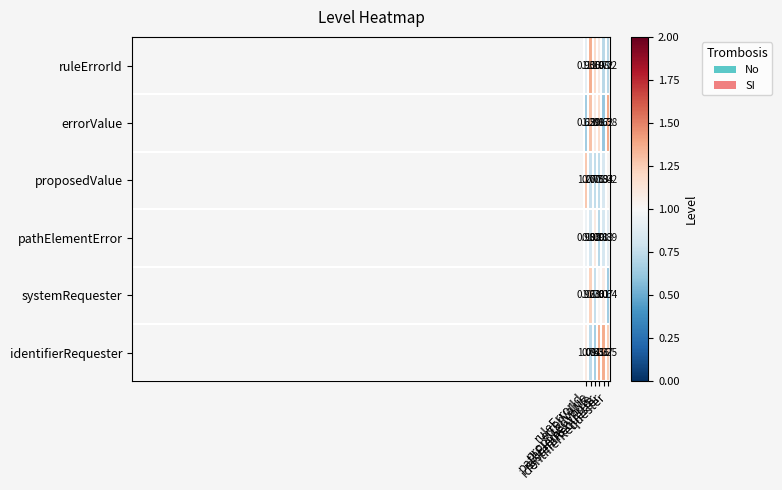

Rank the series at pathElementError from lowest to highest value.

pathElementError, proposedValue, systemRequester, ruleErrorId, errorValue, identifierRequester